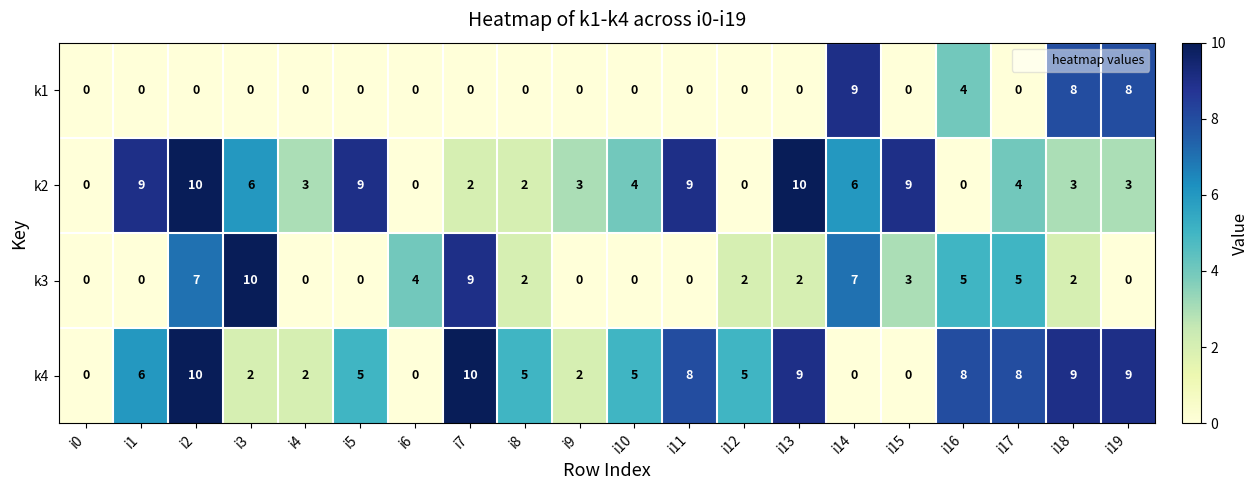

What is the difference between the maximum and minimum values in the k2 series?

10